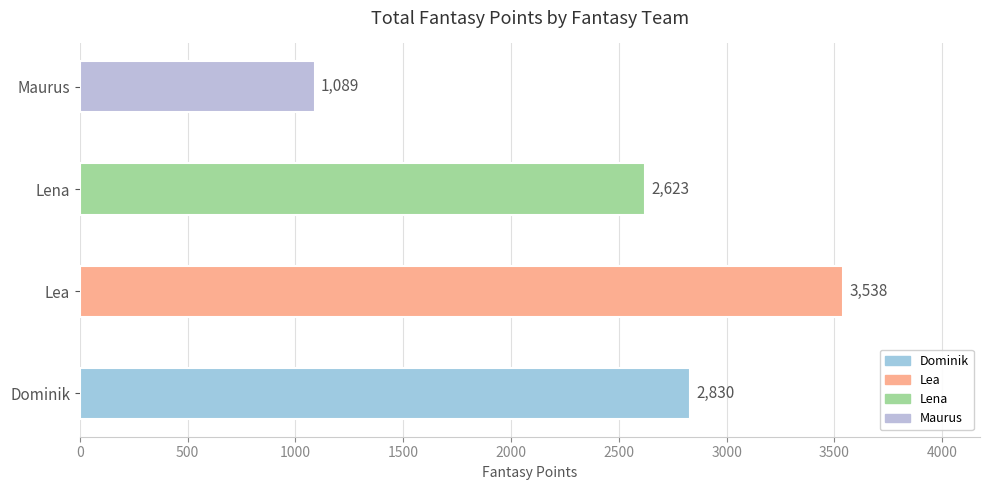

What is the difference between the maximum and minimum values?

2449